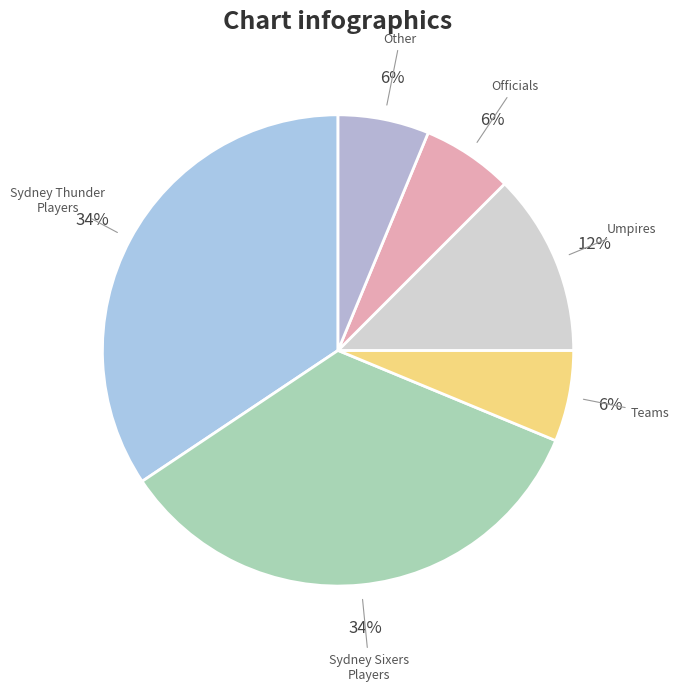

The Sydney Thunder Players slice represents 34% of the pie. True or false?

True